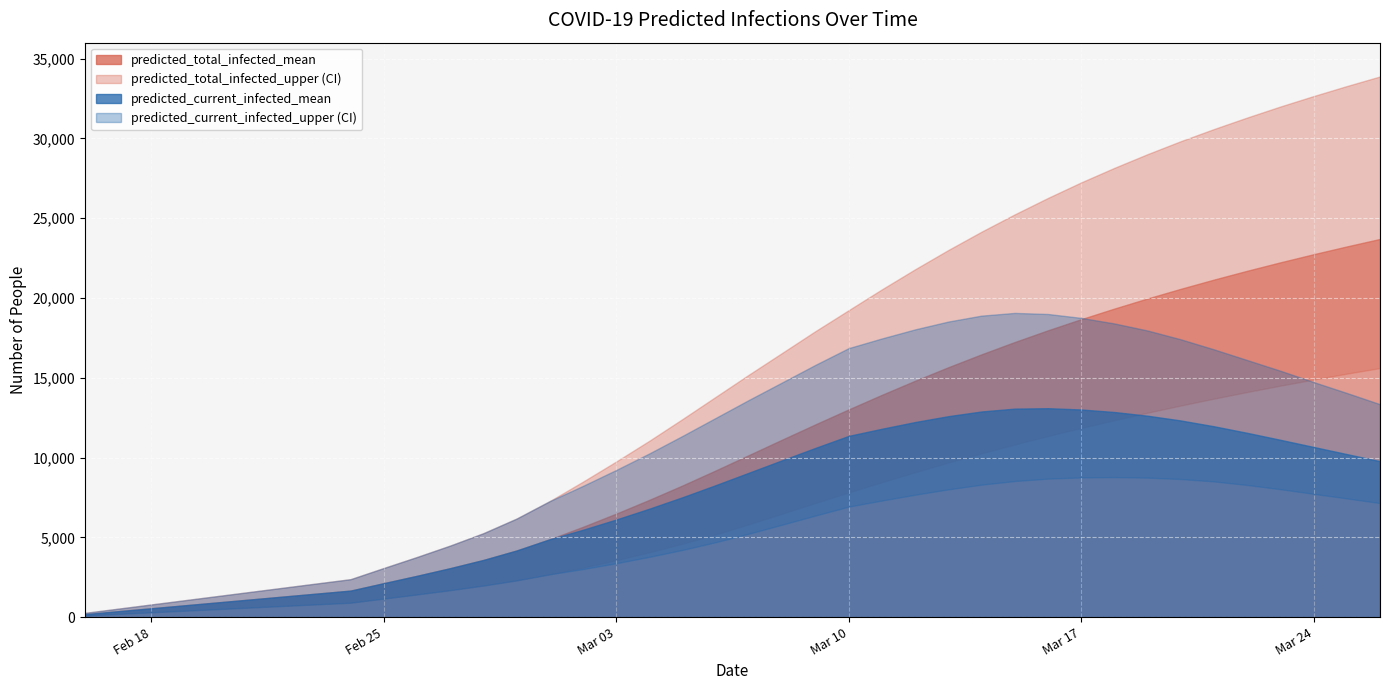

The value of predicted_current_infected_mean at 2020-03-11 is 20944. True or false?

False